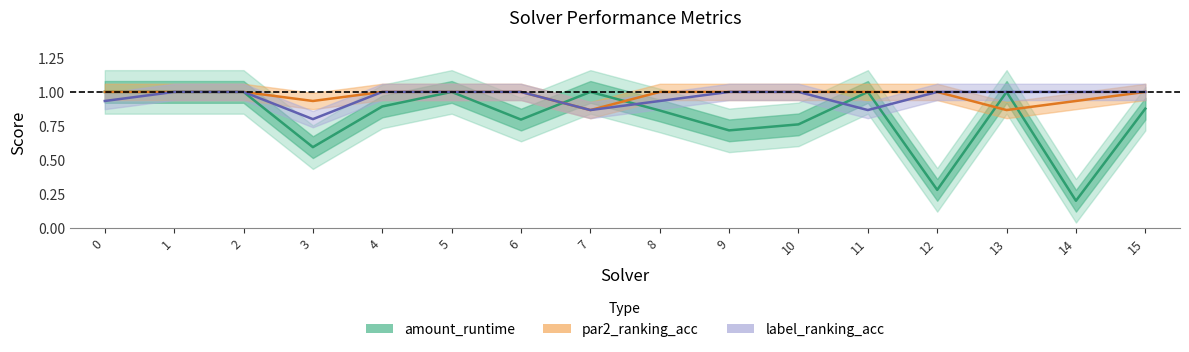

How many intersections are there between label_ranking_acc and amount_runtime?

4